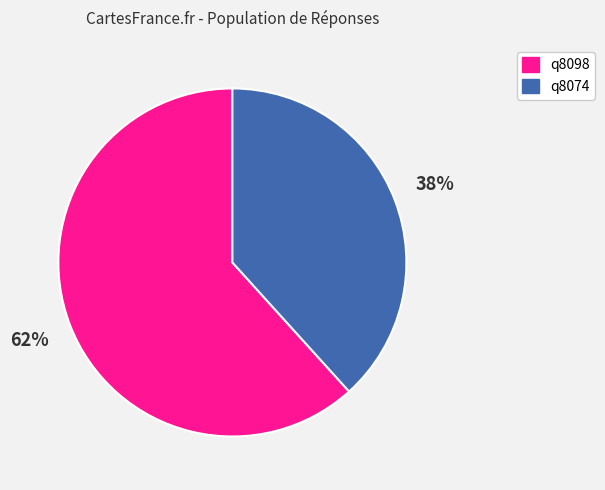

Rank the categories by value from highest to lowest.

q8098, q8074